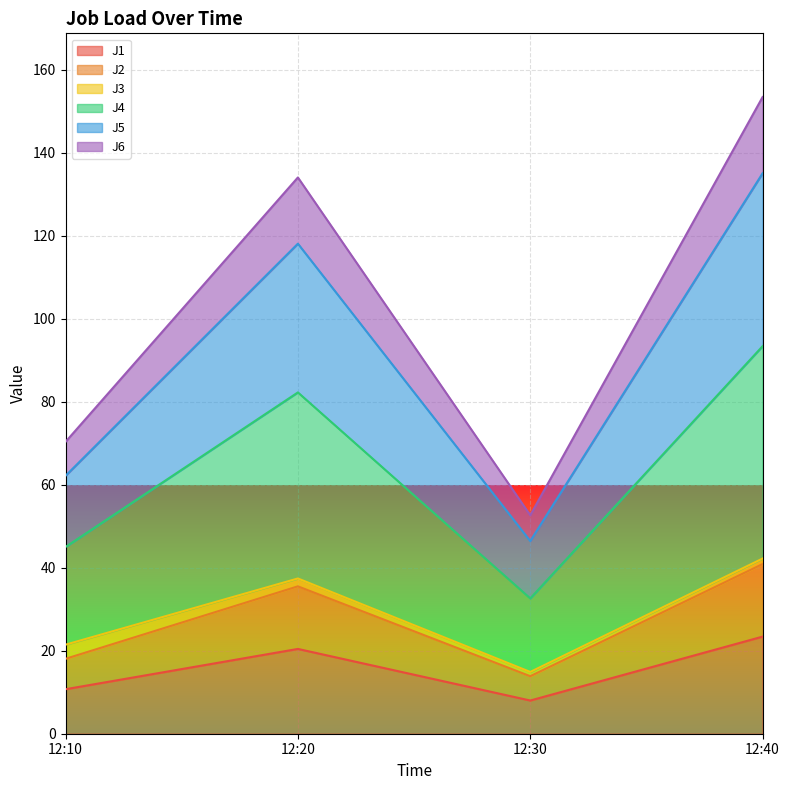

True or false: J1 and J5 cross at least once.

False